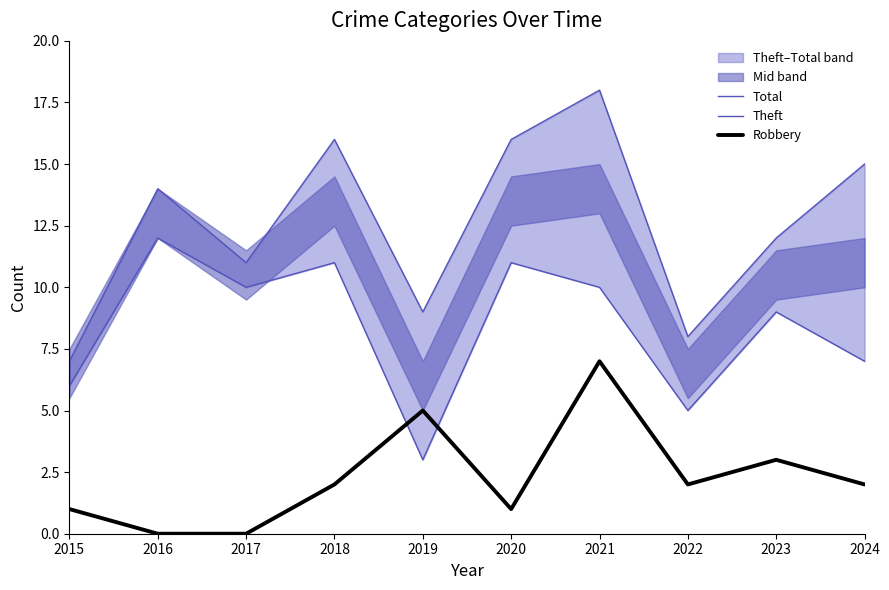

Is the value of Theft at 2020 greater than the value of Robbery at 2015?

Yes